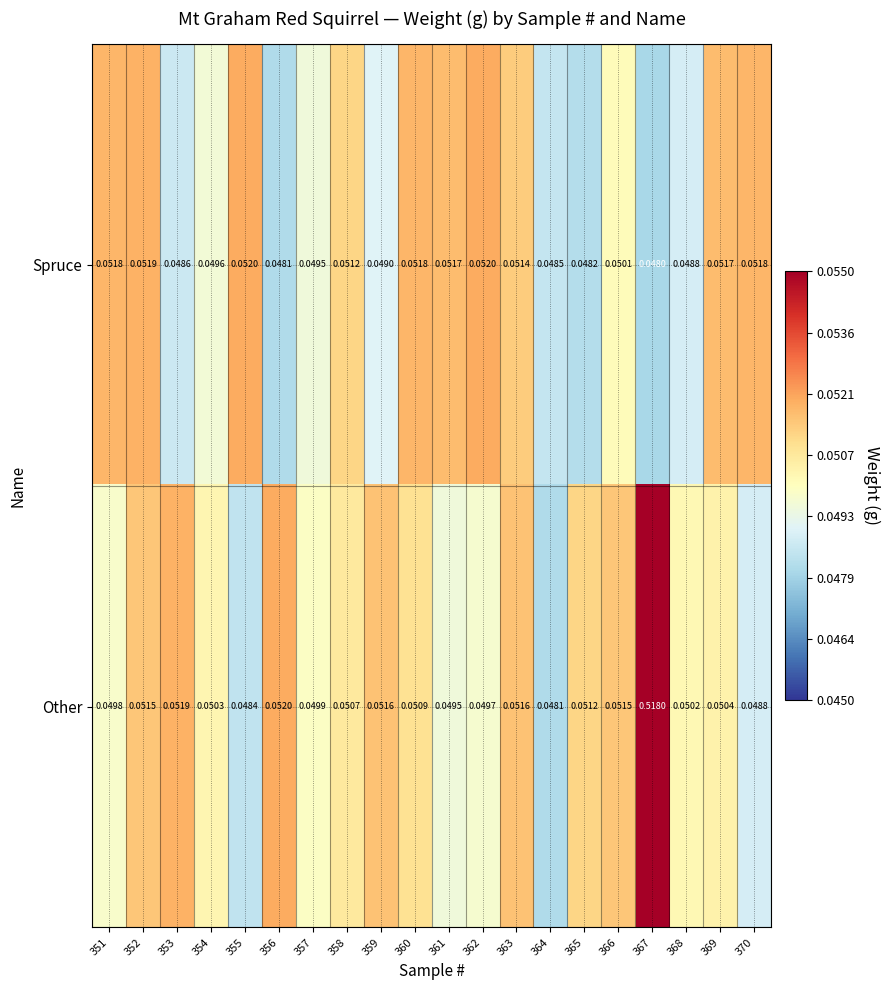

At 367, list the series in order from largest to smallest.

Other, Spruce